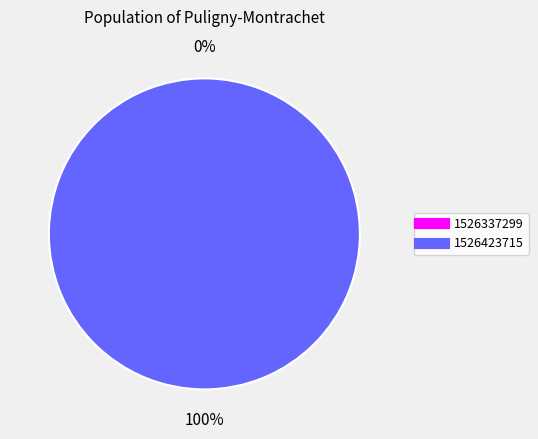

To the nearest percent, what portion does 1526423715 represent?

100%